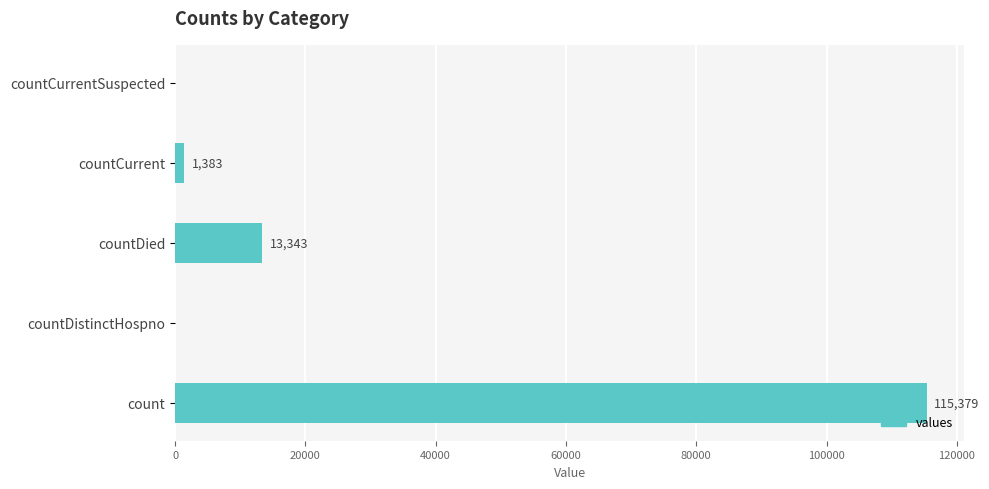

What is the sum of all values?

130105